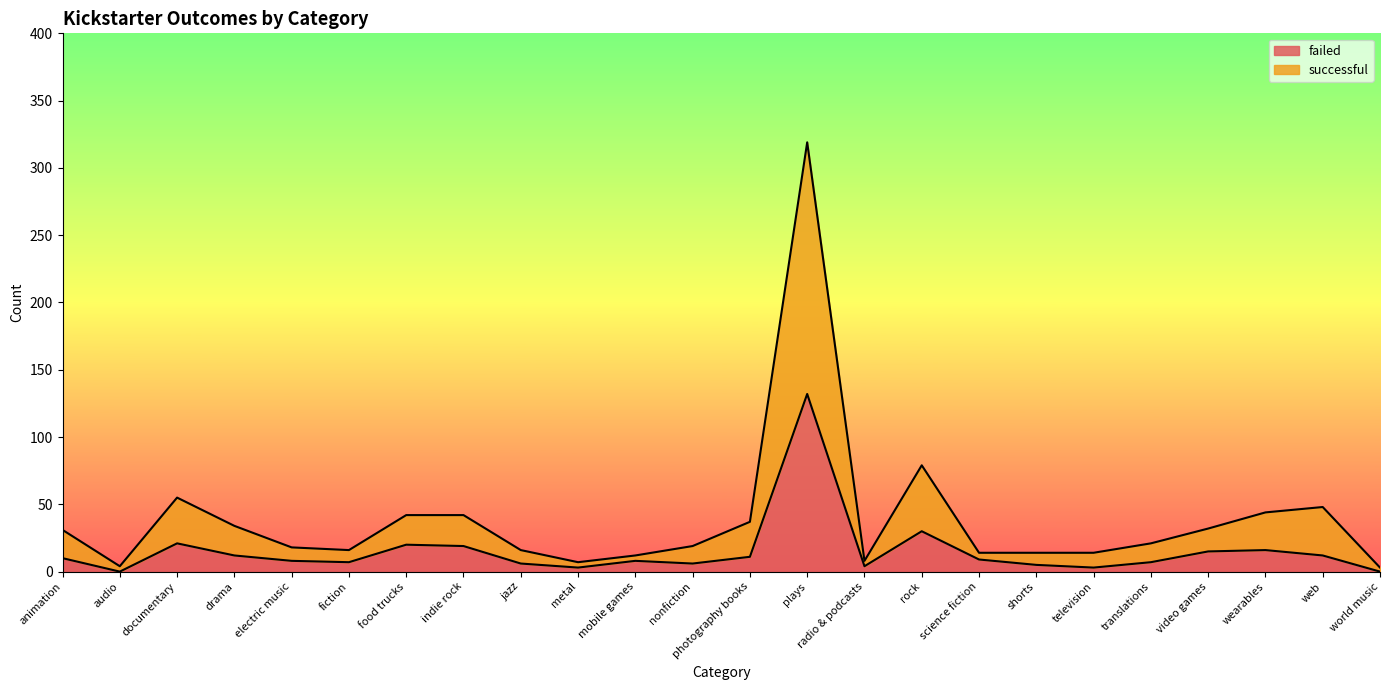

True or false: successful and failed intersect in this chart.

False